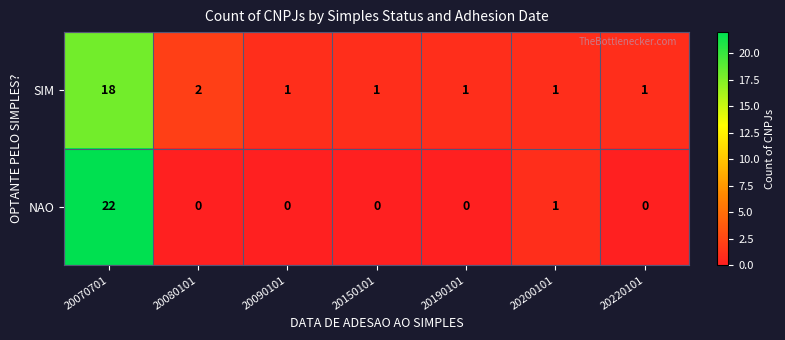

Which series has the largest total across all categories?

SIM